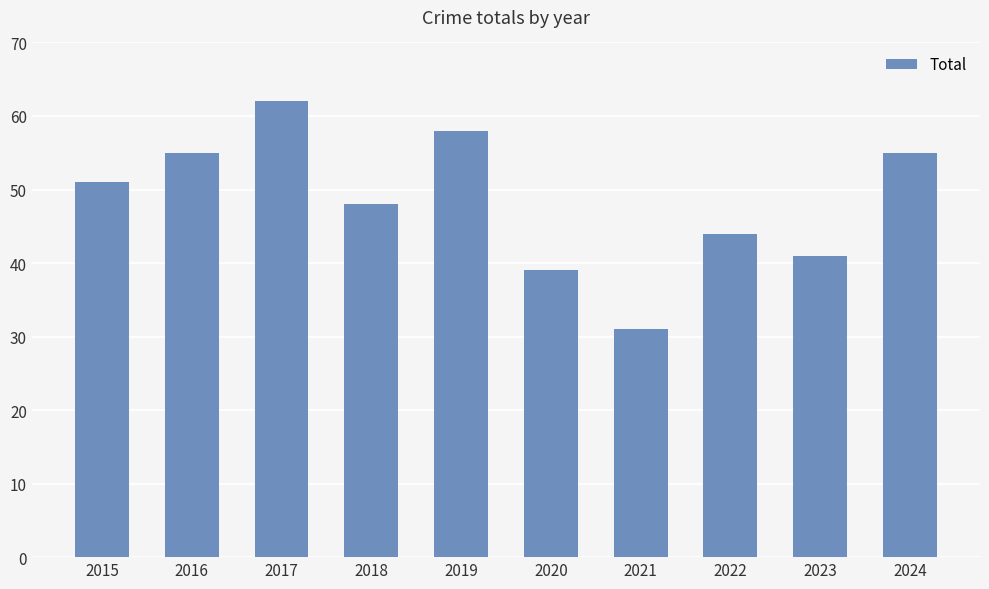

What is the greatest value displayed?

62